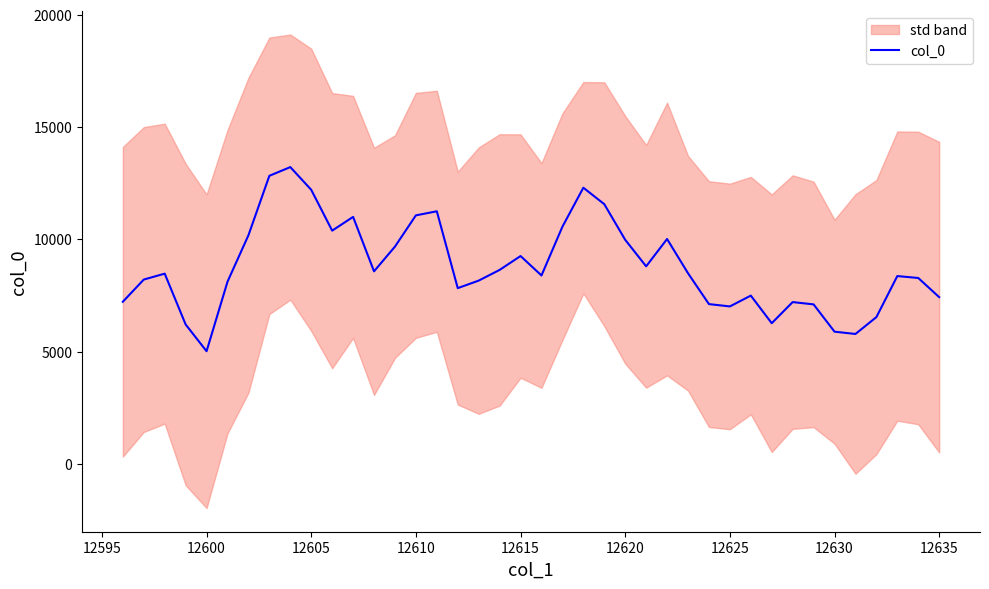

Reading right to left, transcribe all the data shown in this chart.

7424.6	8278.8	8364.4	6535.0	5784.0	5885.8	7102.2	7205.0	6263.4	7493.4	7011.2	7115.4	8491.0	10016.0	8798.0	9980.6	11568.4	12301.8	10563.6	8391.0	9256.8	8638.2	8161.6	7827.0	11250.8	11070.2	9677.4	8575.6	11001.2	10389.2	12208.8	13220.8	12832.6	10183.6	8113.2	5015.2	6207.4	8472.4	8208.8	7220.0